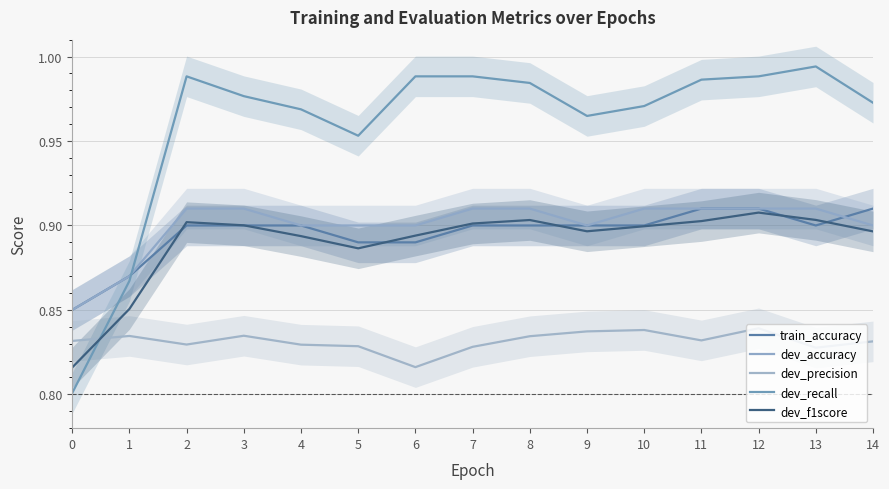

What is the maximum value shown in the chart?

1.0